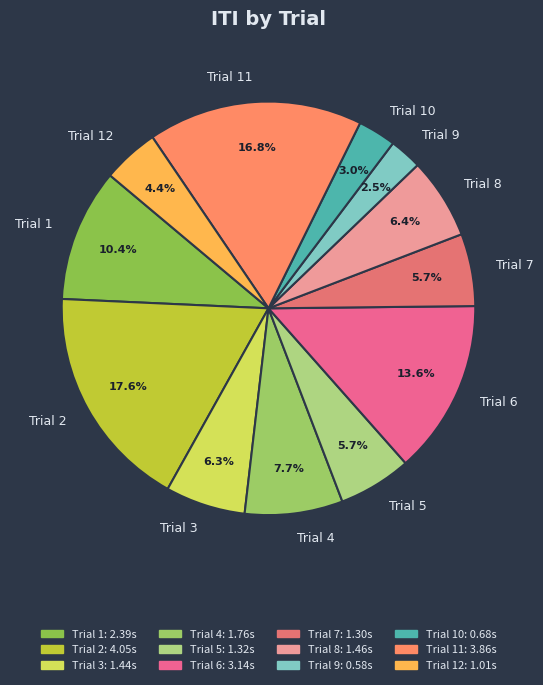

To the nearest percent, what is the combined percentage of Trial 3 and Trial 2?

24%